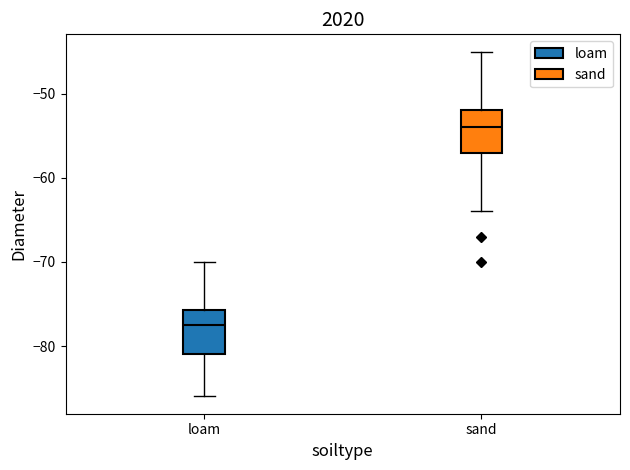

Reading left to right, transcribe this box plot: for each box, give where its median line is, the range the box spans, and where its two whiskers end, as read against the y-axis. The values are not printed on the chart, so give them approximately, as read against the axis.

loam: median -77, box -81 to -76, whiskers -86 to -70
sand: median -54, box -57 to -52, whiskers -64 to -45